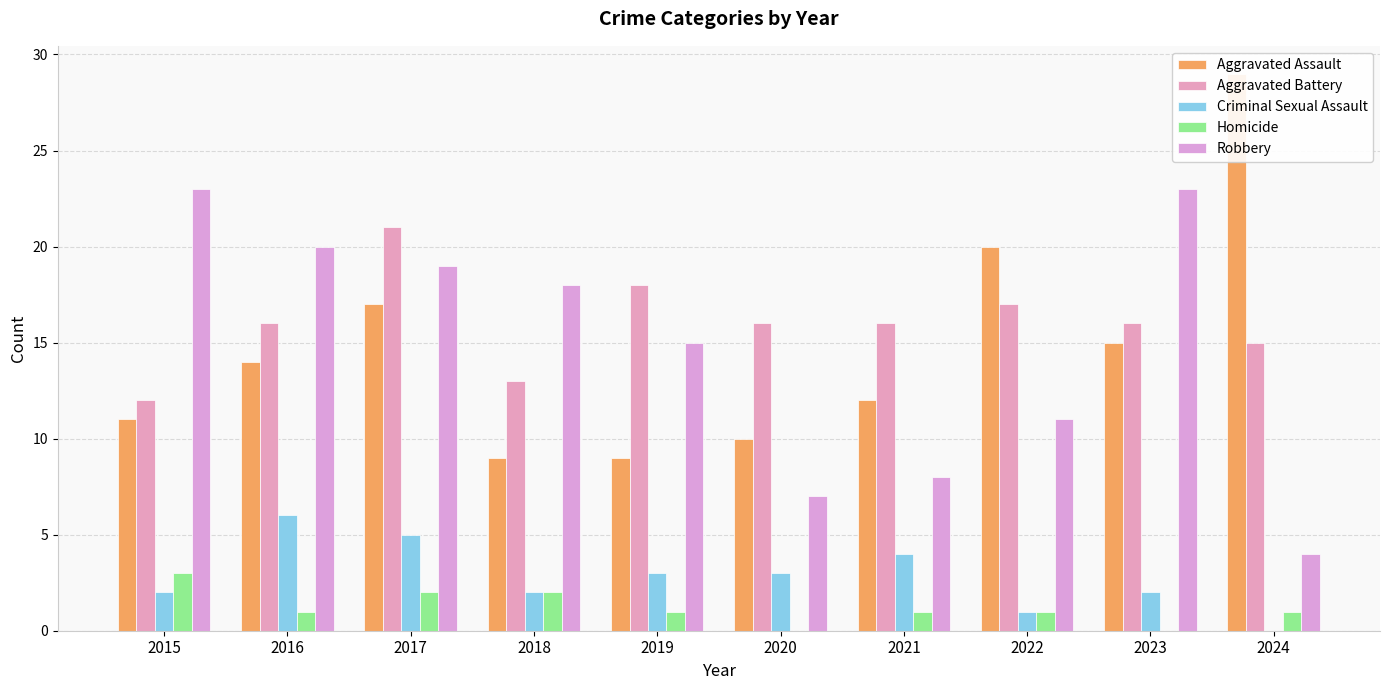

Is it true that Aggravated Assault equals 18 at 2024?

False